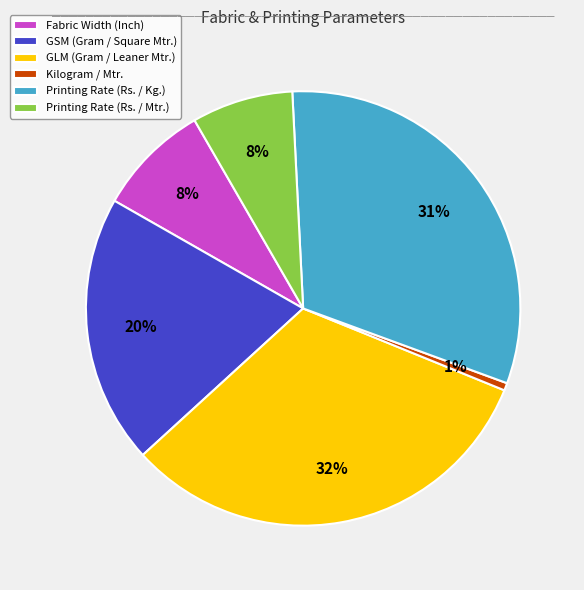

How many segments does this pie chart have?

6